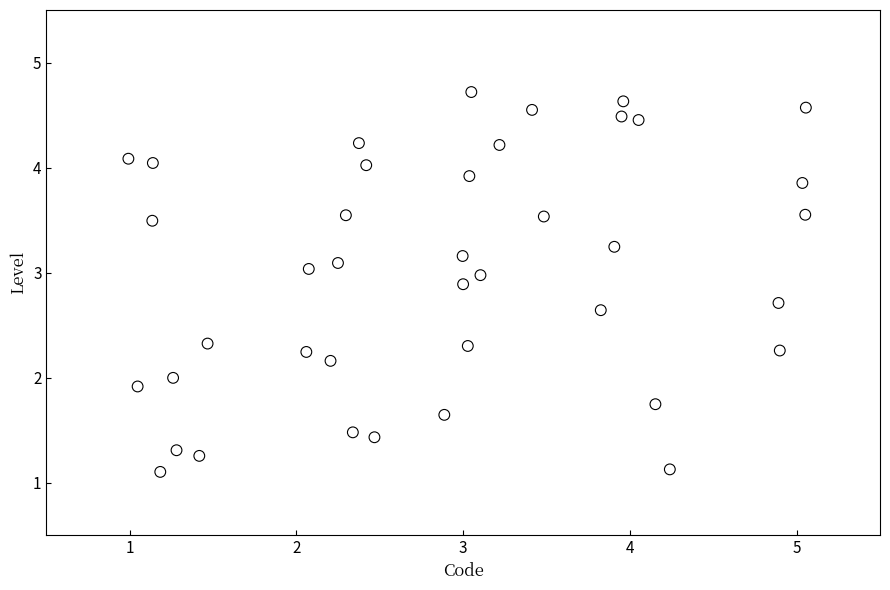

What is the range of X values (max minus min)?

4.1